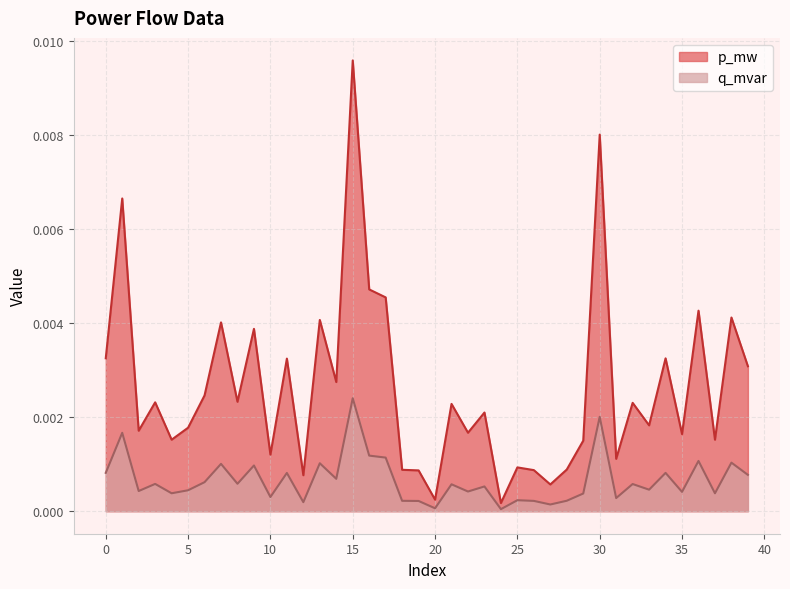

At which category does the chart reach its minimum across all series?

24